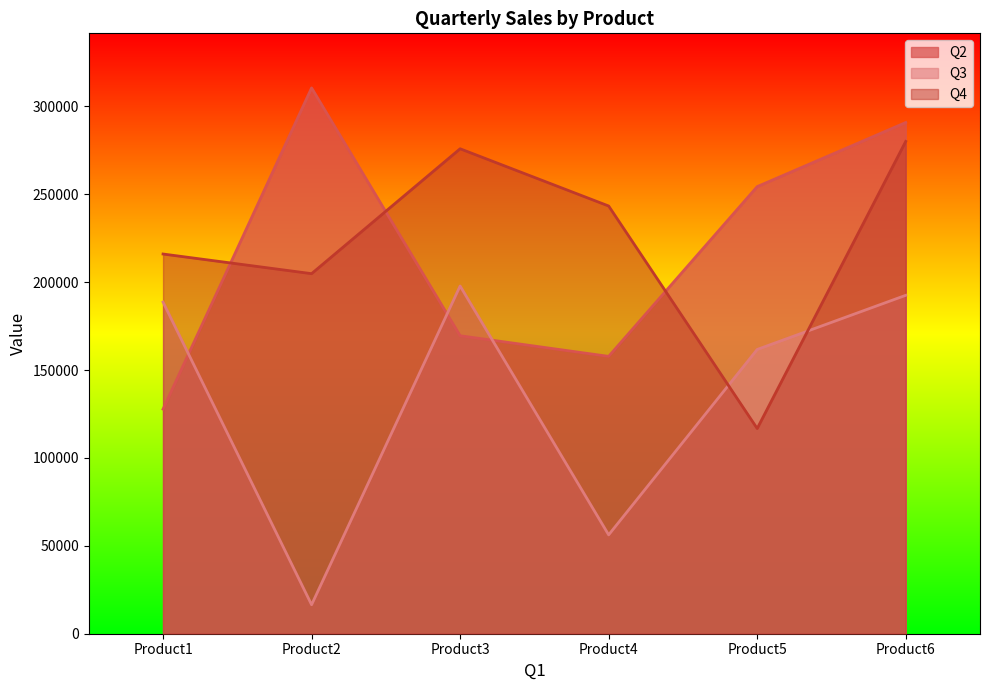

What value does the Q4 series have at Product4, to the nearest 100?

243300